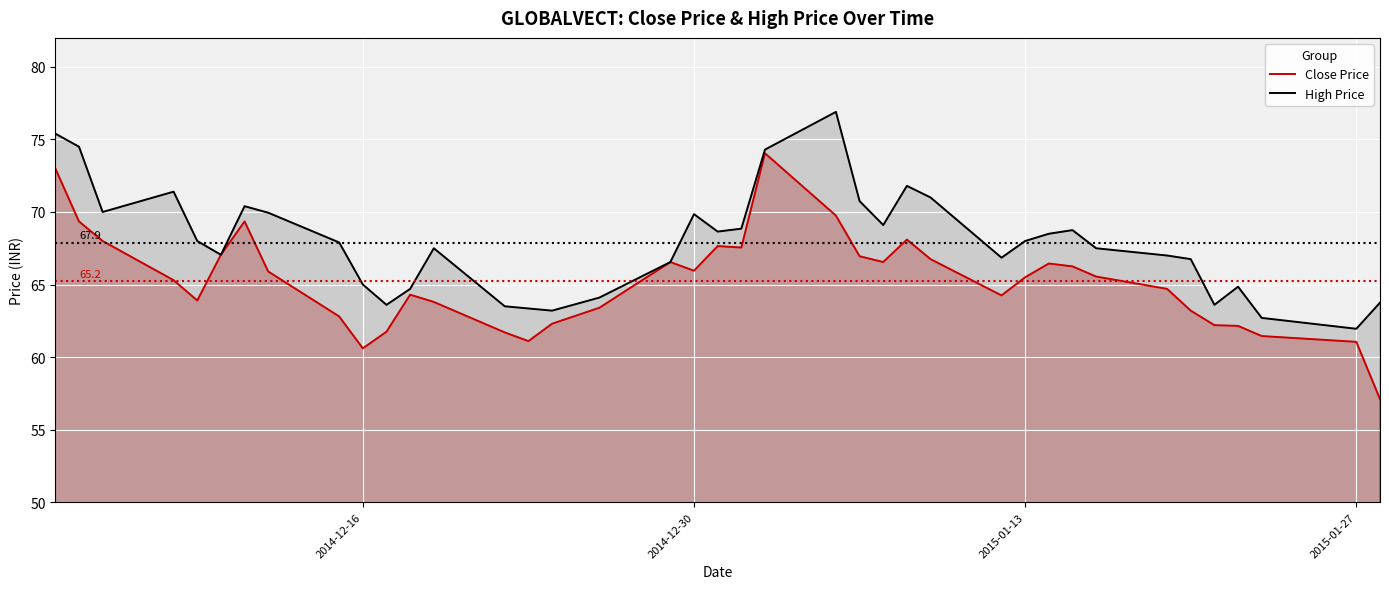

List the series in order of their overall mean, highest first.

High Price, Close Price